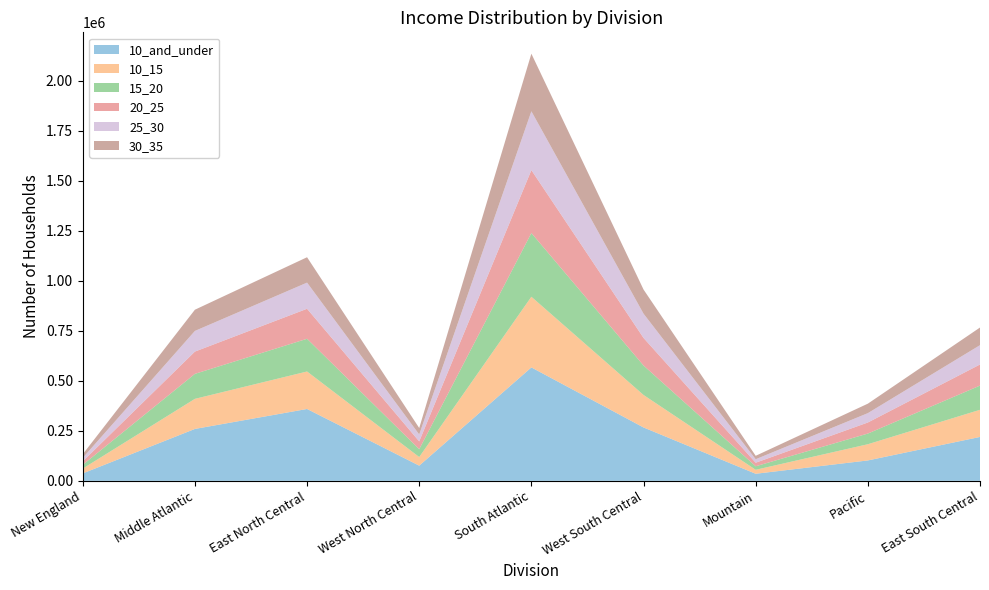

Reading left to right, transcribe all the data shown in this chart.

10_and_under: New England=37167	Middle Atlantic=259403	East North Central=359162	West North Central=75913	South Atlantic=566856	West South Central=266780	Mountain=35348	Pacific=101961	East South Central=219386
10_15: New England=23987	Middle Atlantic=150362	East North Central=187308	West North Central=43027	South Atlantic=353226	West South Central=162392	Mountain=19840	Pacific=80989	East South Central=135657
15_20: New England=18907	Middle Atlantic=124906	East North Central=163583	West North Central=39129	South Atlantic=318431	West South Central=147238	Mountain=17618	Pacific=53356	East South Central=120992
20_25: New England=17408	Middle Atlantic=111286	East North Central=149965	West North Central=39164	South Atlantic=314438	West South Central=137804	Mountain=17711	Pacific=55266	East South Central=105426
25_30: New England=17139	Middle Atlantic=103275	East North Central=130678	West North Central=34493	South Atlantic=294158	West South Central=121262	Mountain=17469	Pacific=46778	East South Central=96623
30_35: New England=18521	Middle Atlantic=106014	East North Central=126851	West North Central=32286	South Atlantic=287702	West South Central=120668	Mountain=17153	Pacific=47353	East South Central=88153